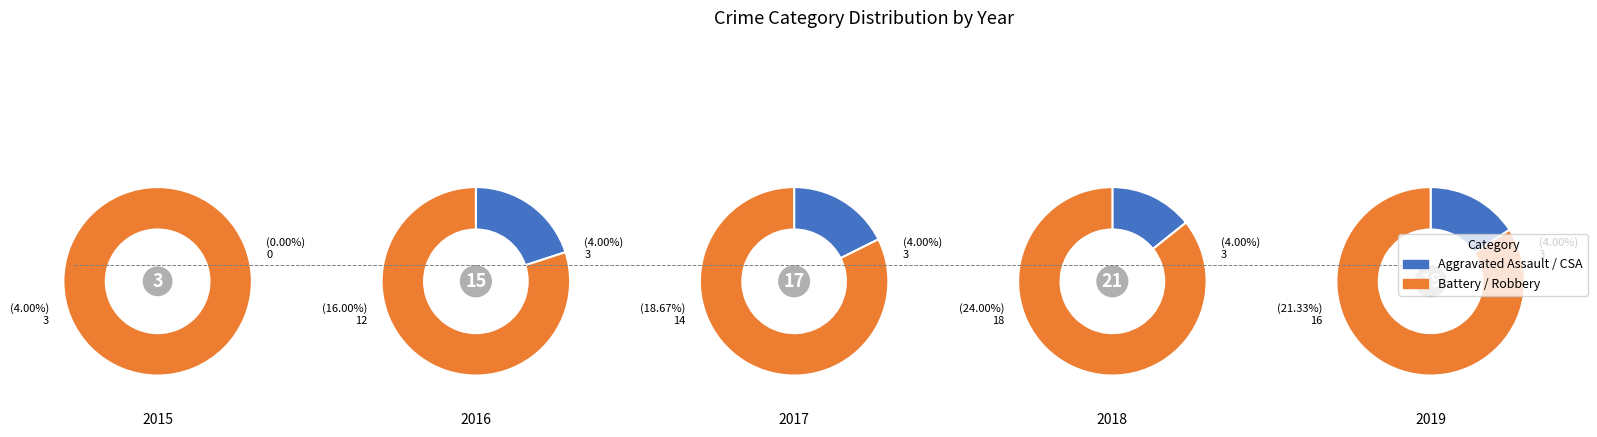

What is the smallest slice in the pie chart?

Aggravated Assault